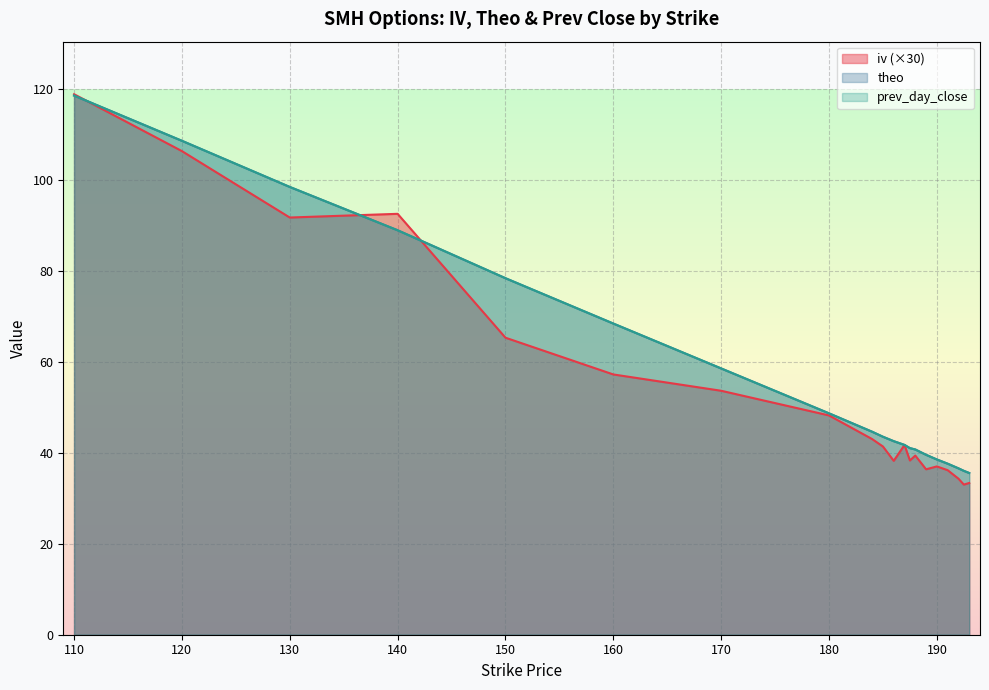

What is the label of the 18th point from the left?

192